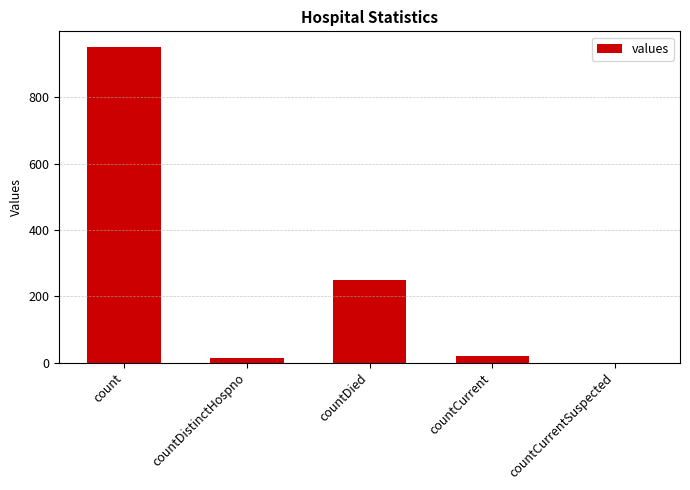

Where is the data nearest to the value 475?

countDied